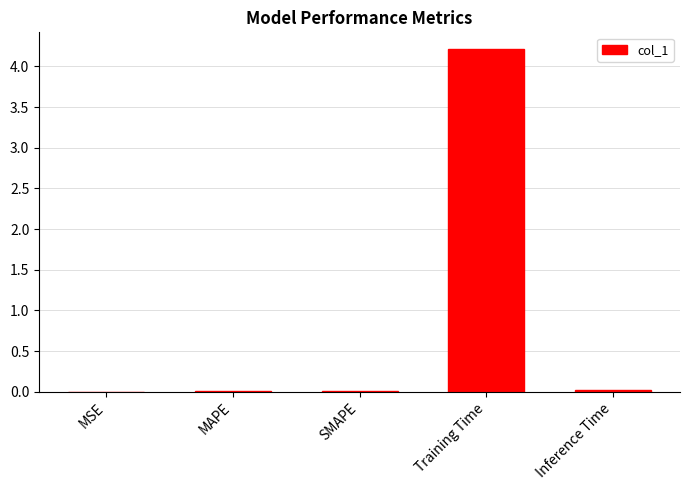

What is the sum of all values?

4.2